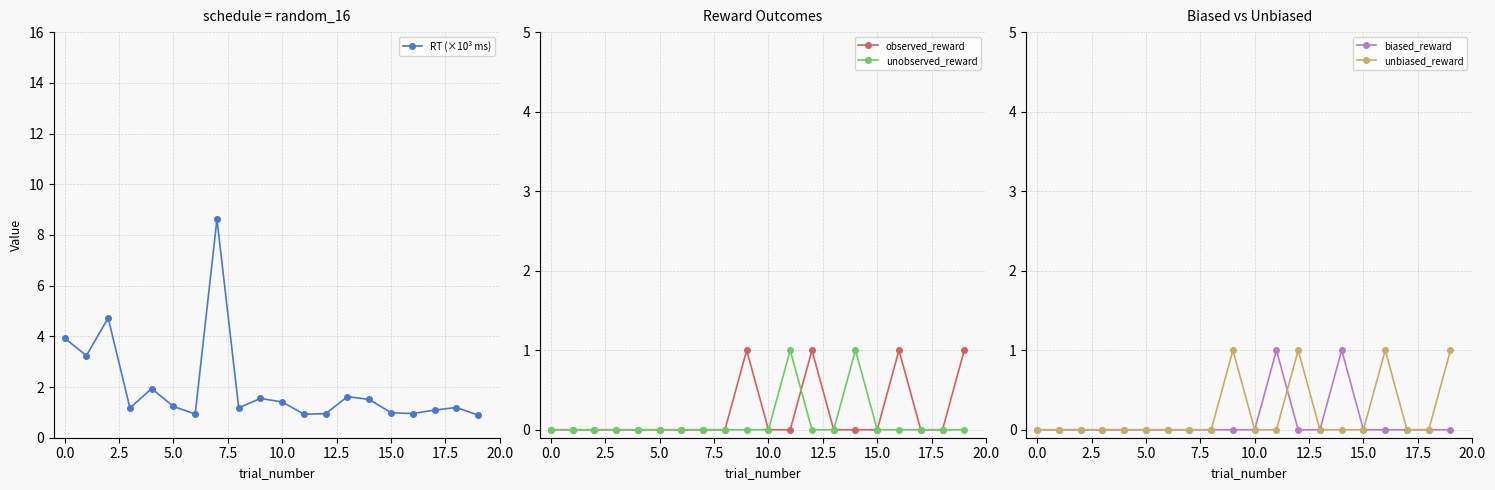

Which series has the widest spread of values?

RT (×10³ ms)